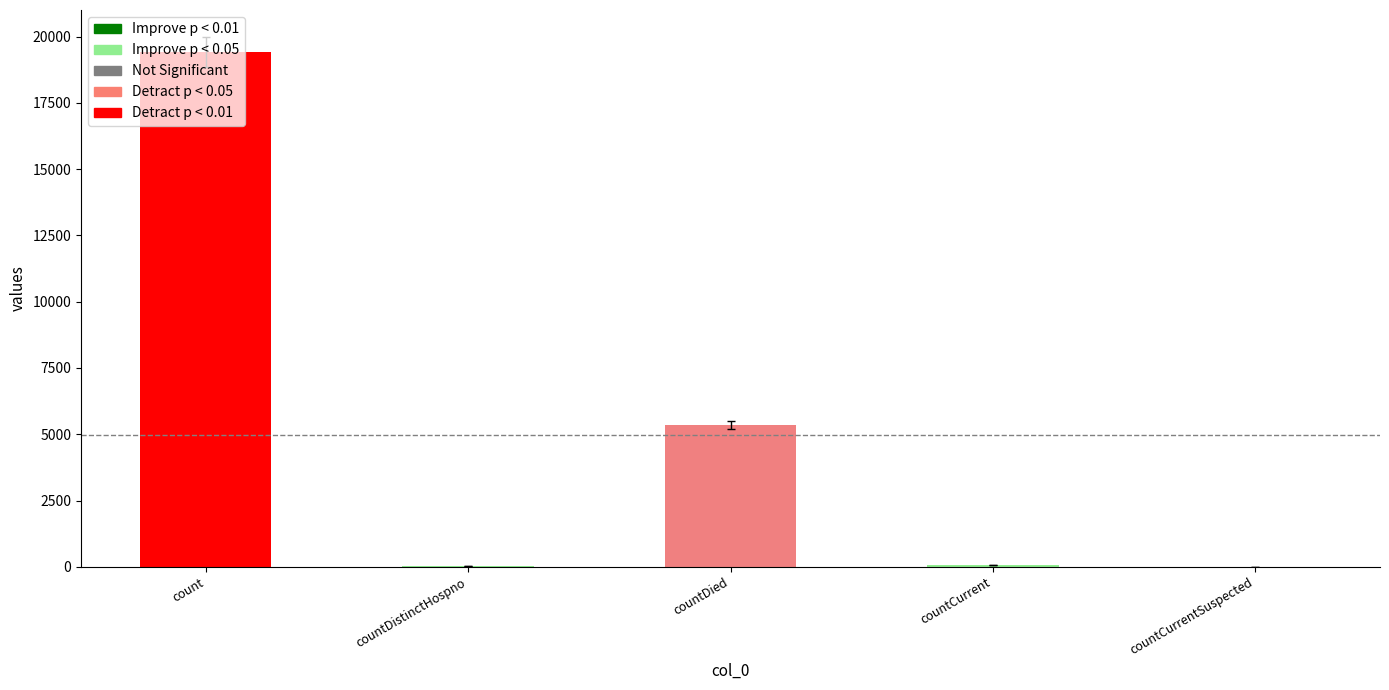

Approximately how many times larger is the value at count compared to countDied?

3.6